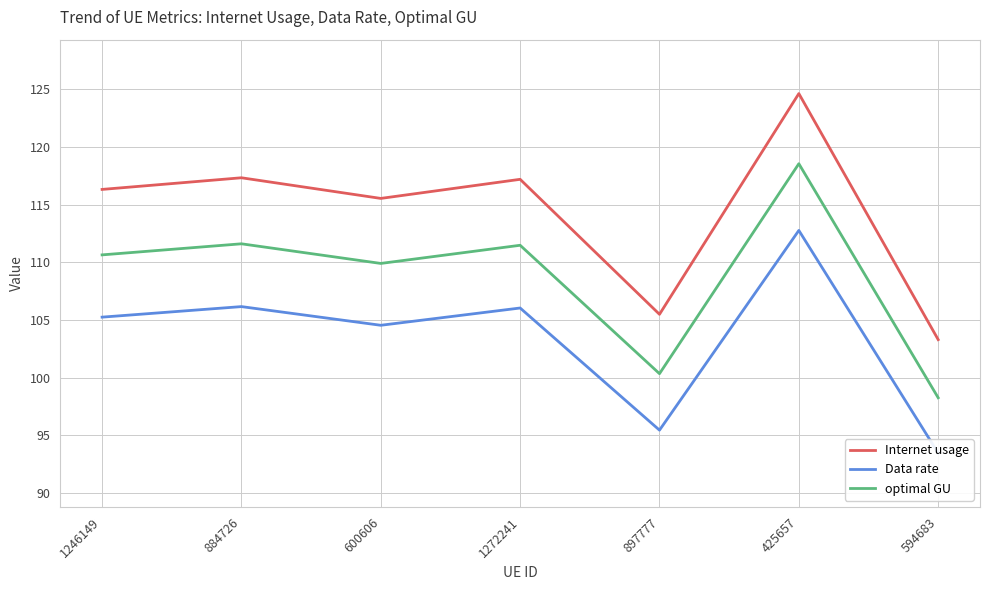

Which series has the largest total across all categories?

Internet usage